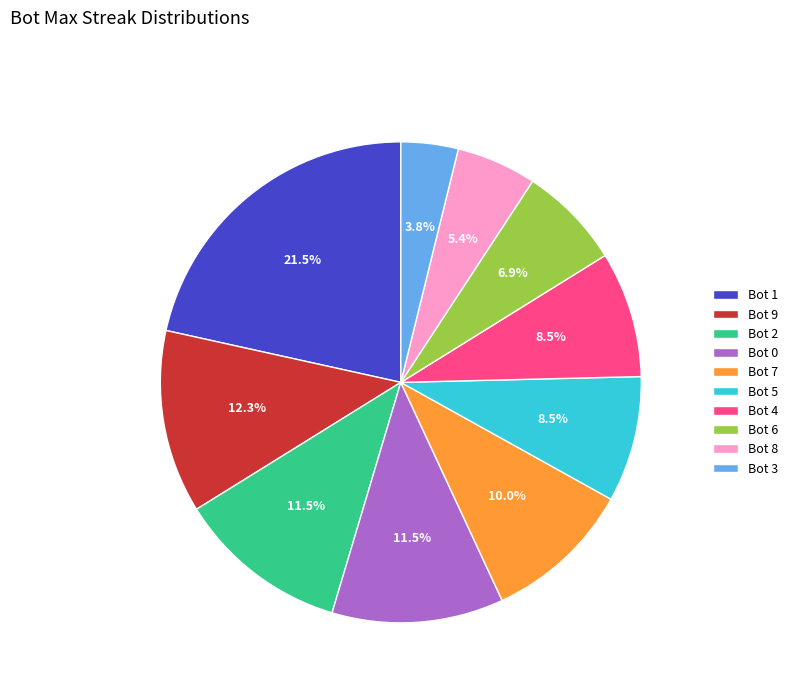

How many segments does this pie chart have?

10